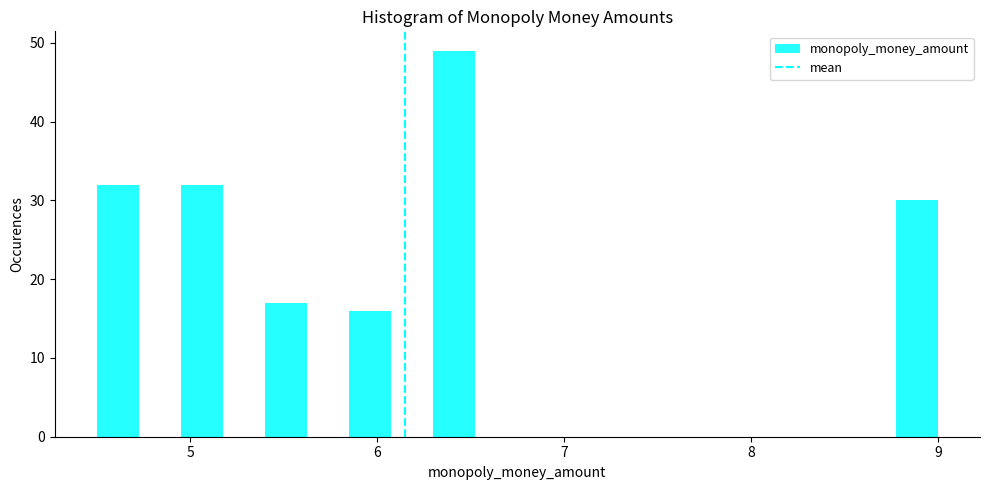

Around what value on the x-axis is the tallest bar? Give the approximate position of its centre, as read against the axis.

6.4